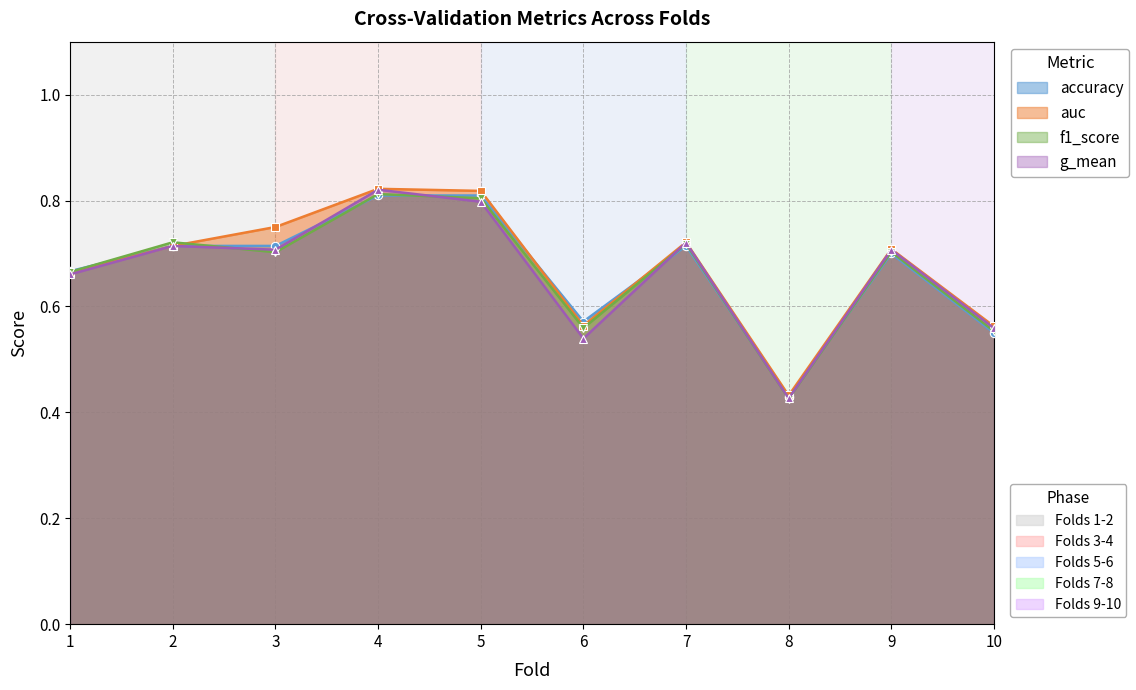

What is the value of the g_mean point at the 8th from the left?

0.4